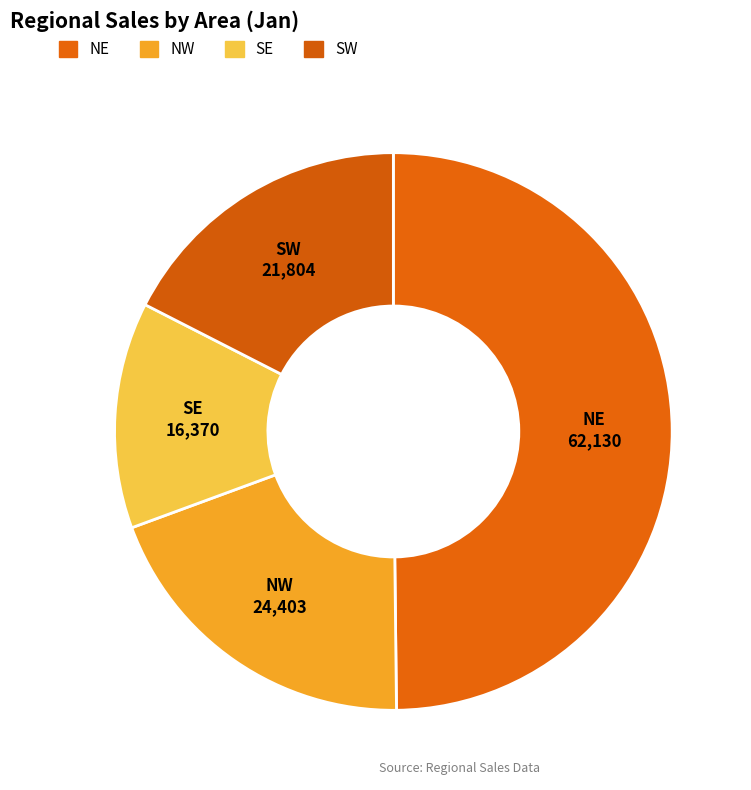

The SW slice represents 26% of the pie. True or false?

False